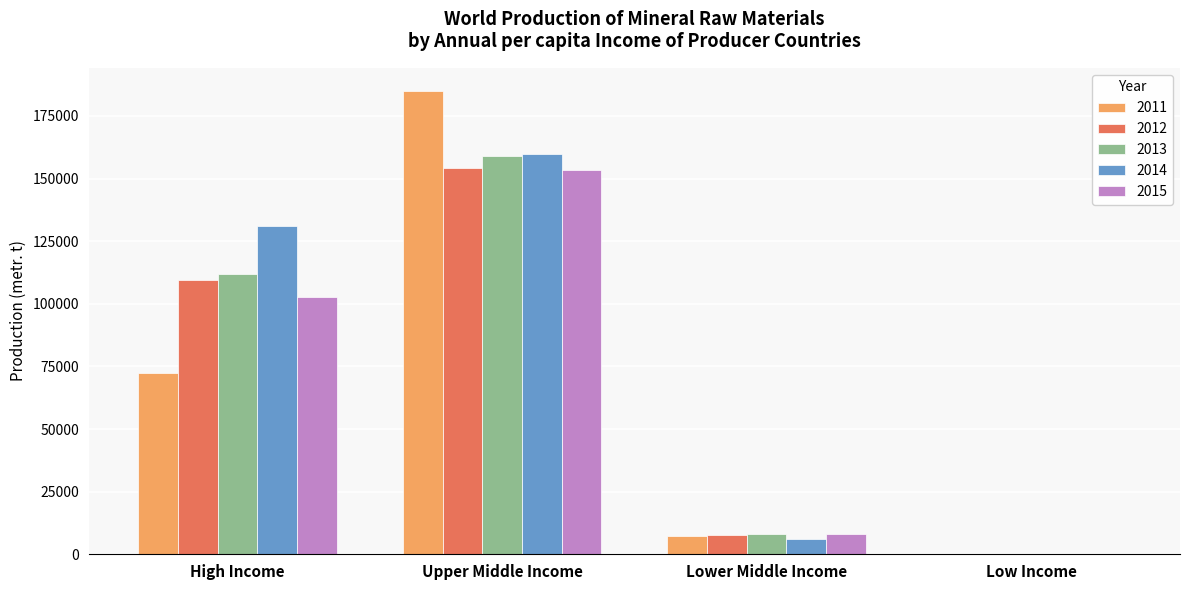

Where is 2013 nearest to the value 79484?

High Income